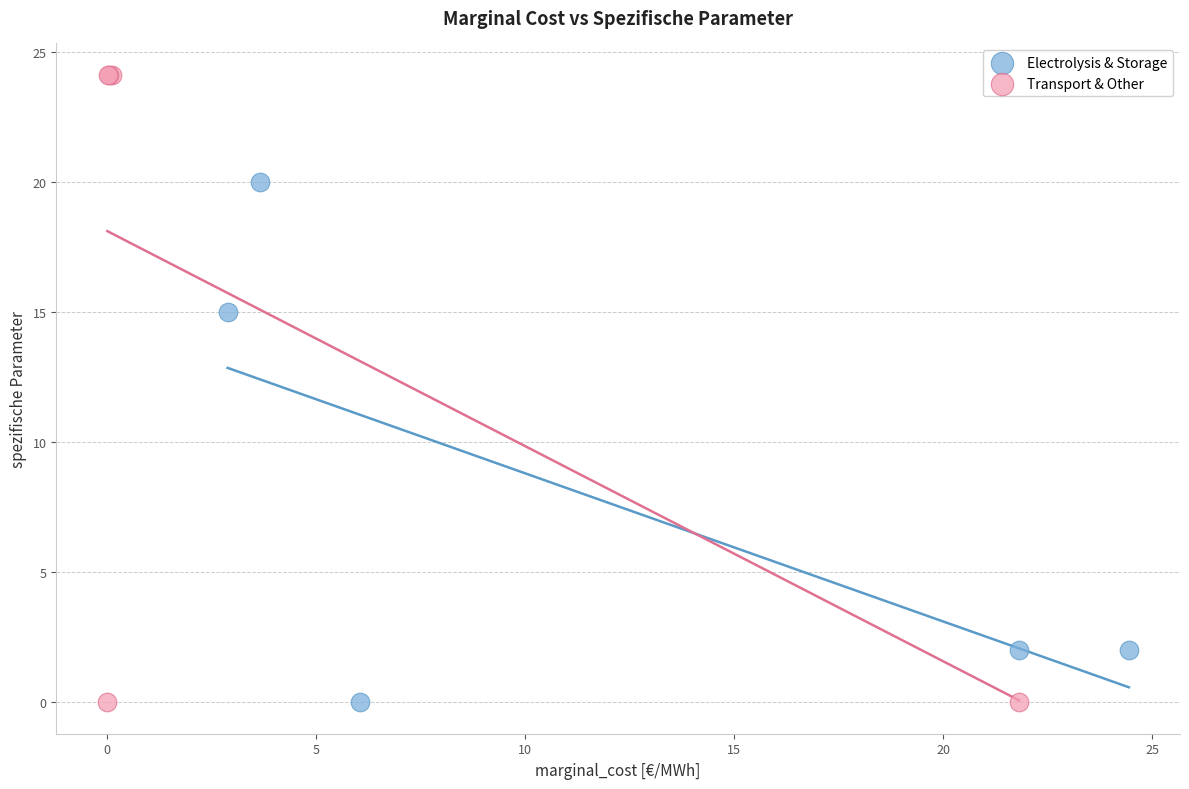

Which series has the widest spread of Y values?

Transport & Other